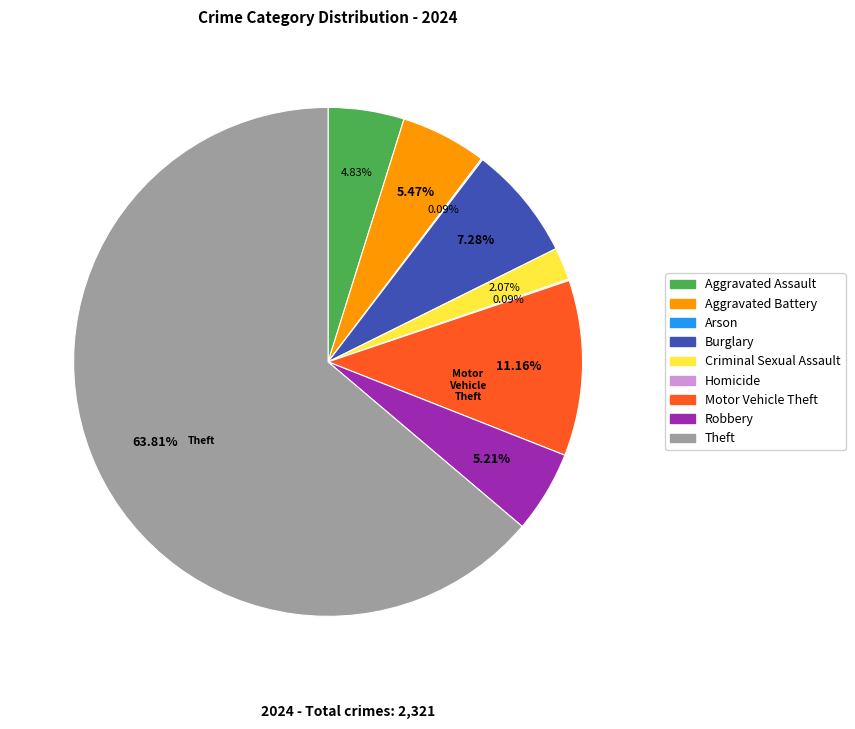

Approximately how many times larger is the value at Robbery compared to Aggravated Battery?

1.0